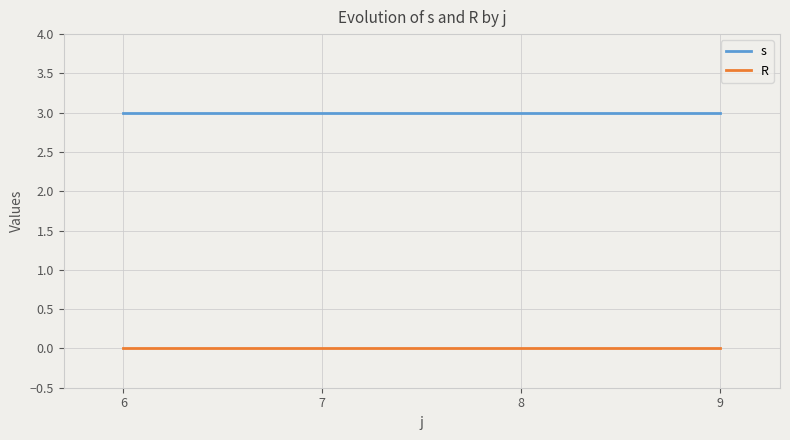

What is the lowest value of the s series?

3